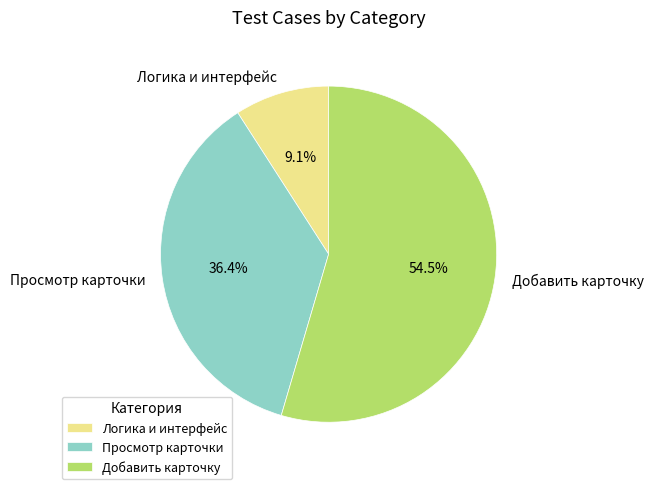

The Добавить карточку slice represents 31% of the pie. True or false?

False